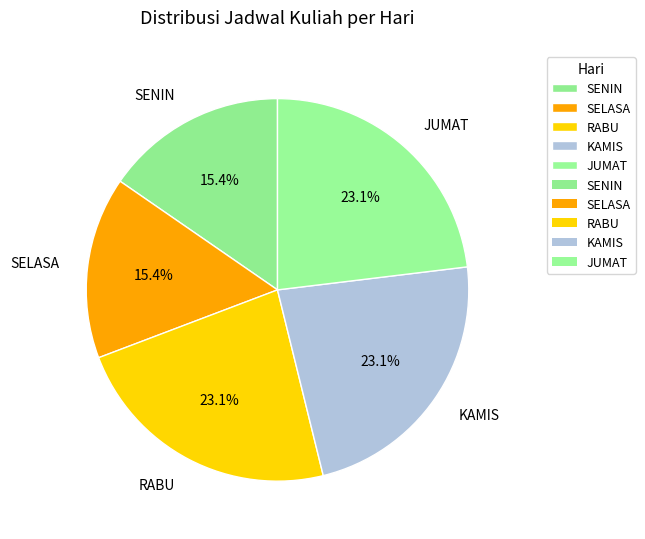

Is there a majority slice in this chart?

No